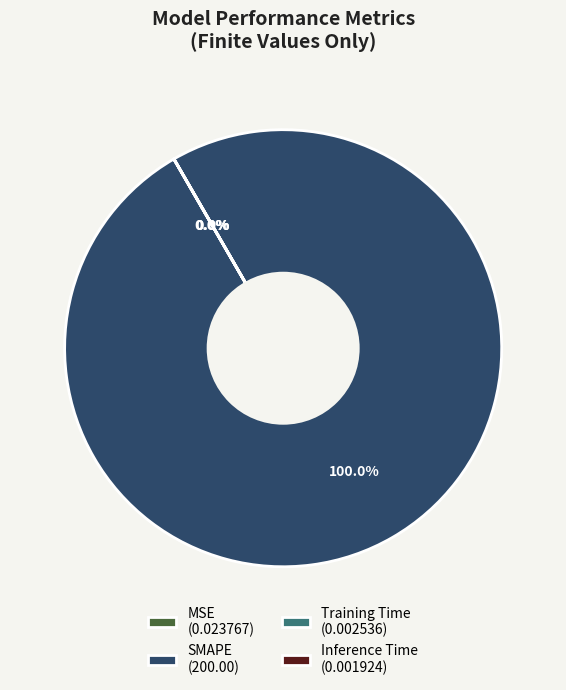

What is the largest slice in the pie chart?

SMAPE (200.00)